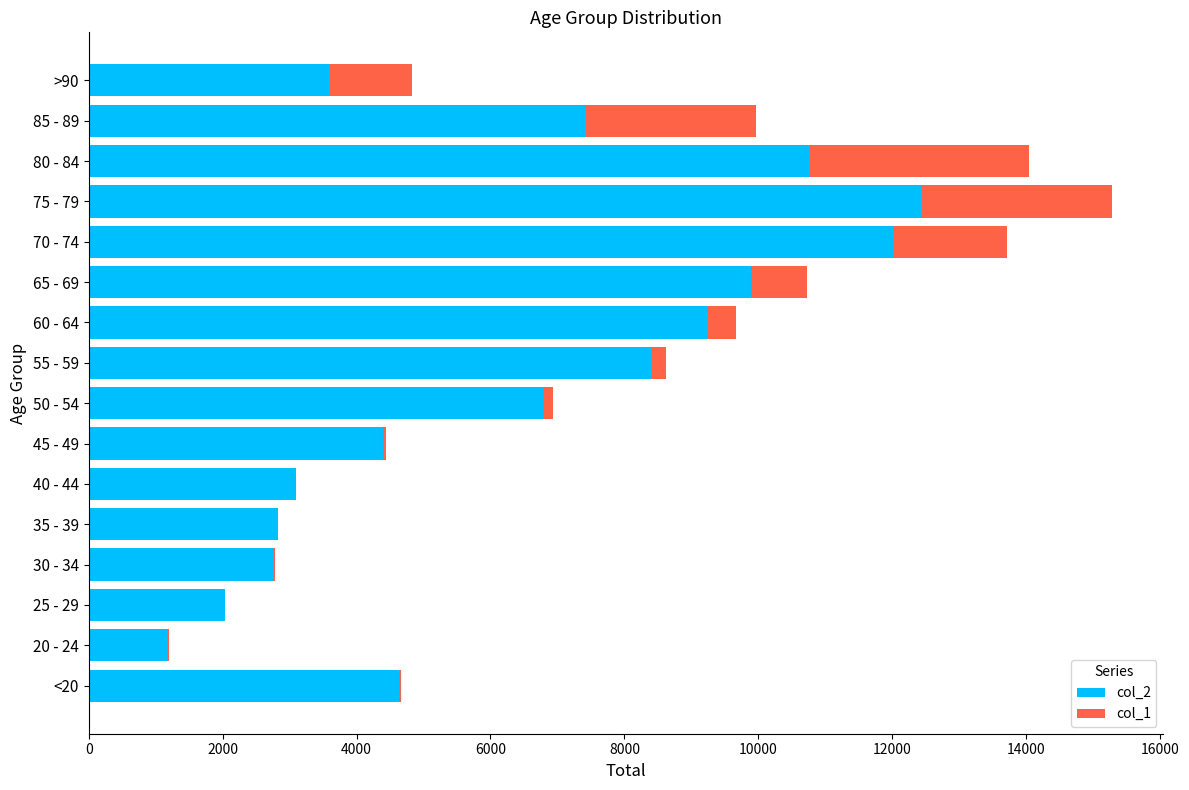

At which category is the sum across all series the highest?

75 - 79